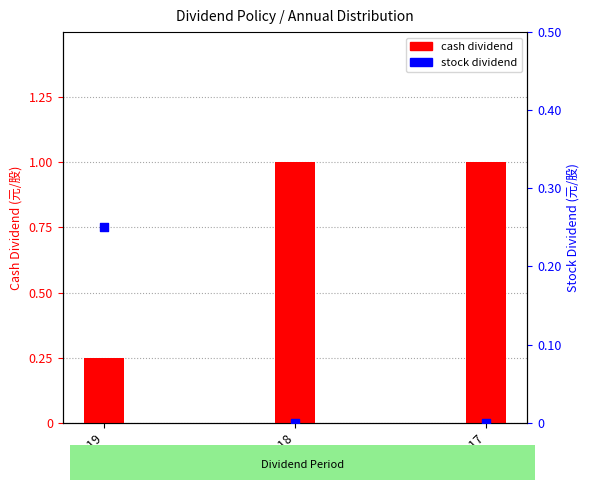

Which series has the largest total across all categories?

cash dividend